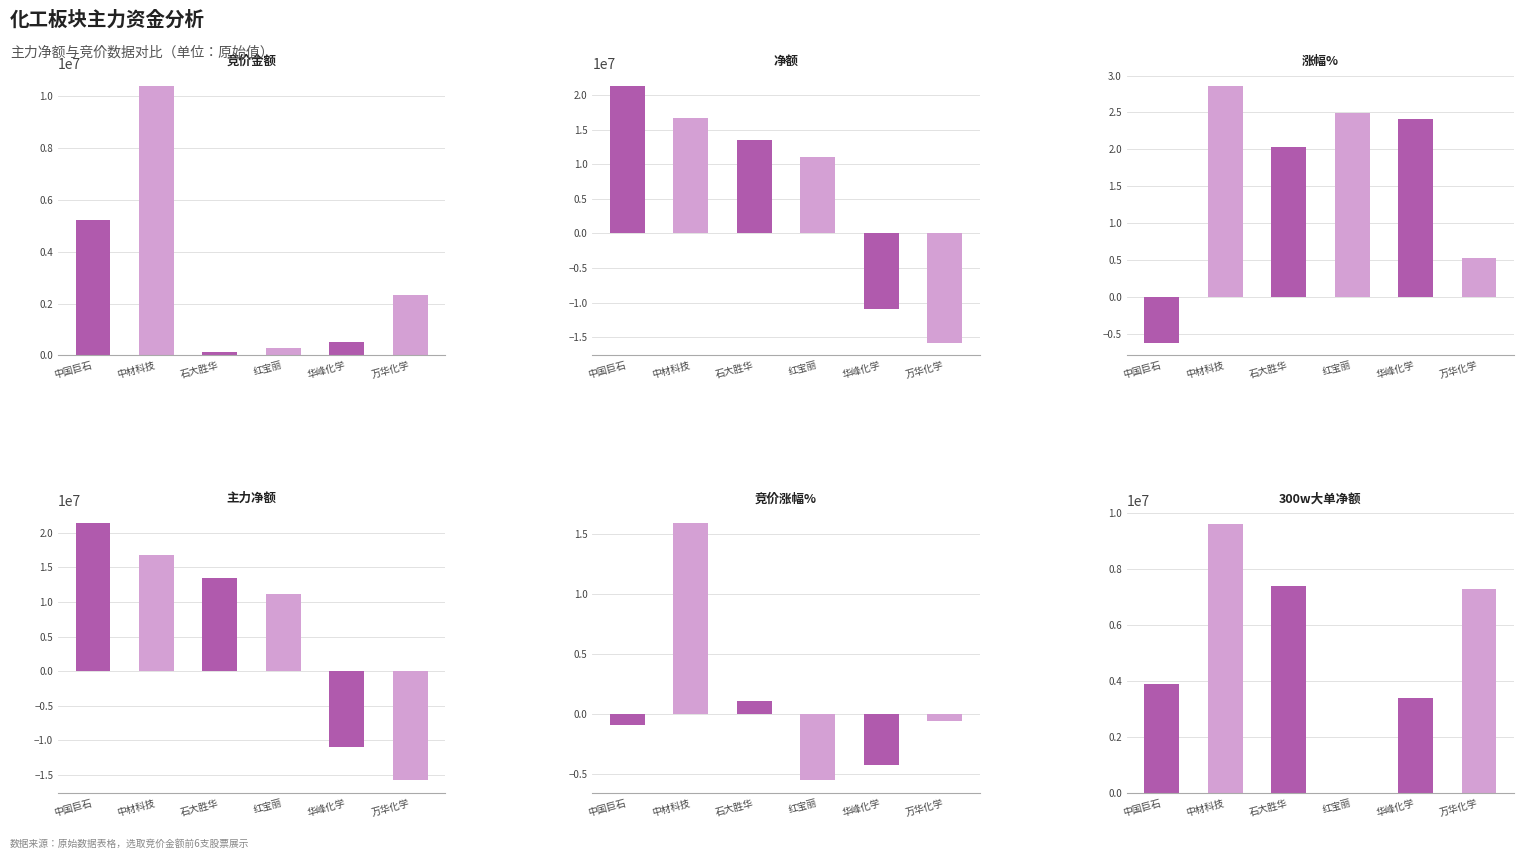

Reading left to right, list all the values displayed in this chart.

竞价金额: 5231325.0	10377600.0	115328.0	286200.0	511081.0	2315300.0
净额: 21367159.0	16752565.0	13526408.0	11093696.0	-10962086.0	-15779039.0
涨幅%: -0.6	2.9	2.0	2.5	2.4	0.5
主力净额: 21367159.0	16752565.0	13526408.0	11093696.0	-10962086.0	-15779039.0
竞价涨幅%: -0.1	1.6	0.1	-0.6	-0.4	-0.1
300w大单净额: 3884232.0	9614554.0	7387620.0	0.0	3395533.0	7284604.0